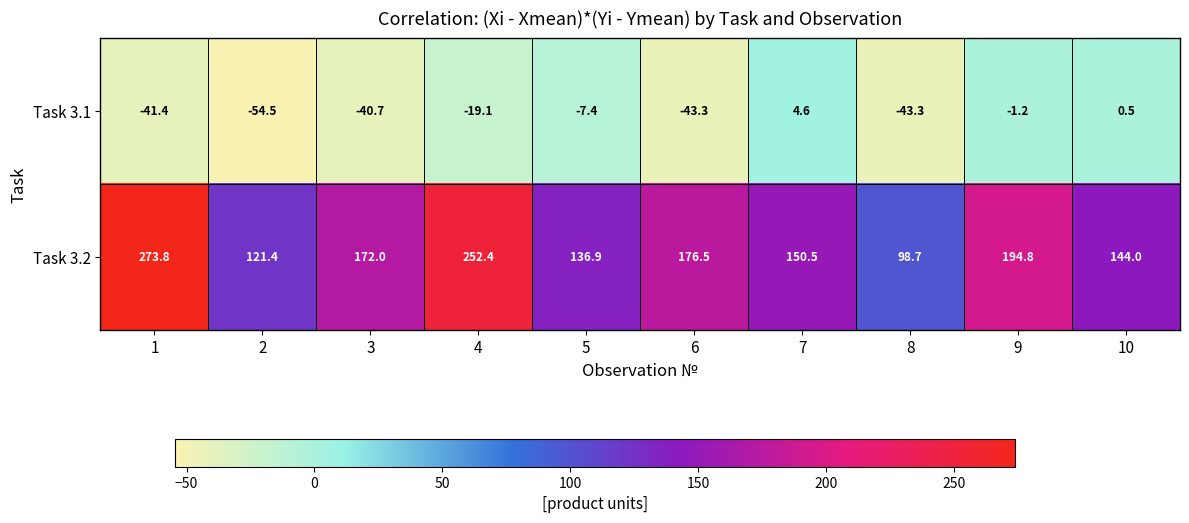

The value of Task 3.2 at 5 is 136.9. True or false?

True